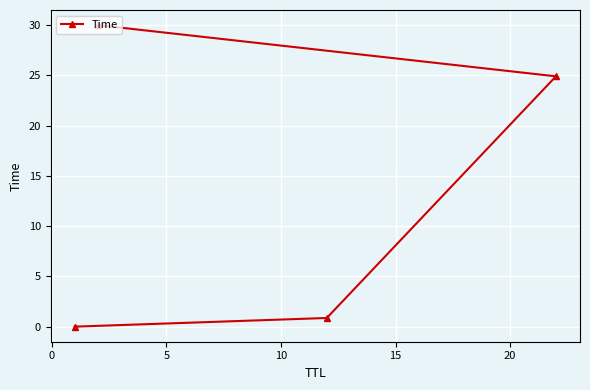

What is the value of the 4th point from the left?

24.9